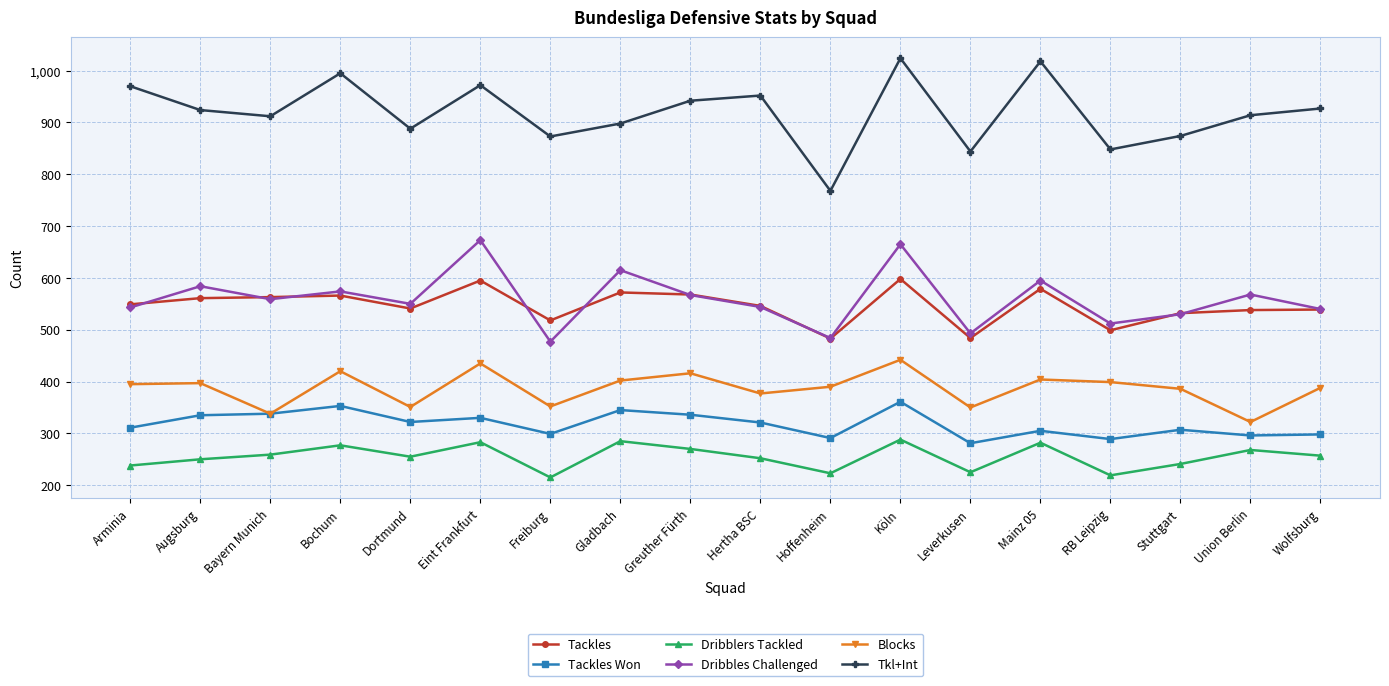

The value of Tackles at Hertha BSC is 812. True or false?

False